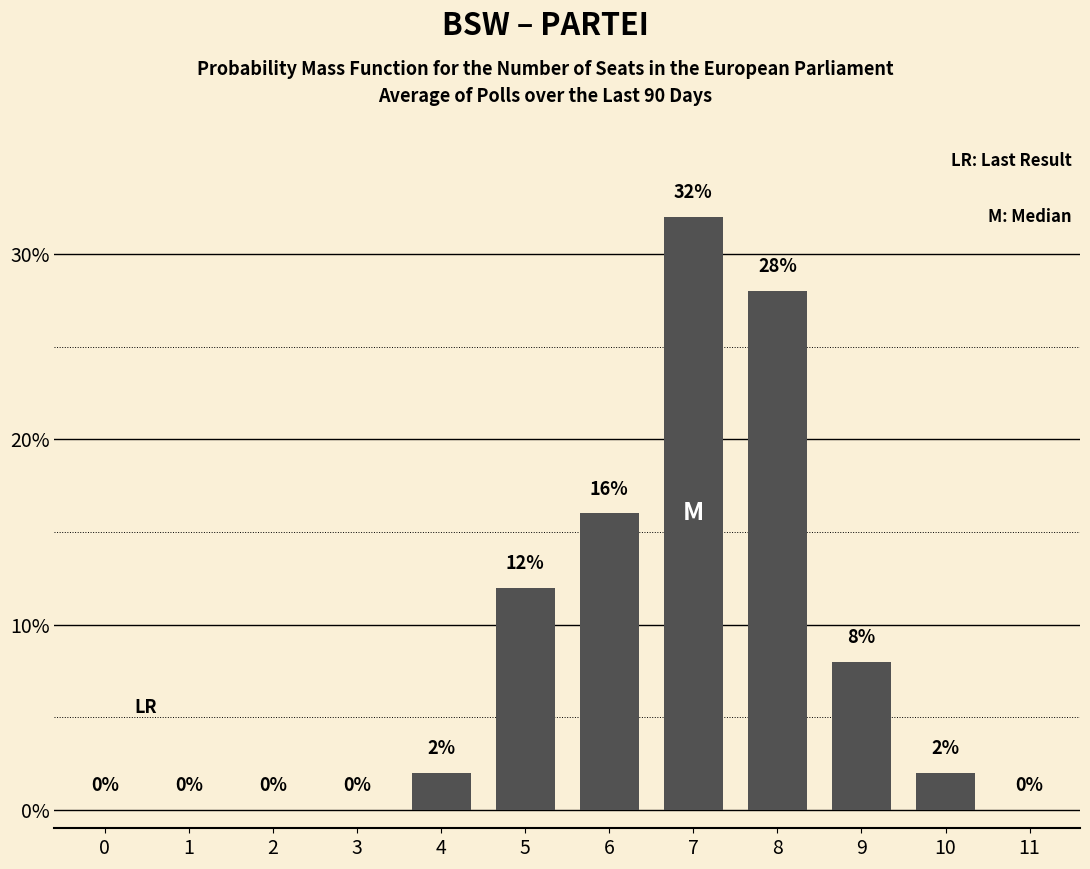

Reading left to right, what are all the values shown in this chart?

0=0	1=0	2=0	3=0	4=2	5=12	6=16	7=32	8=28	9=8	10=2	11=0